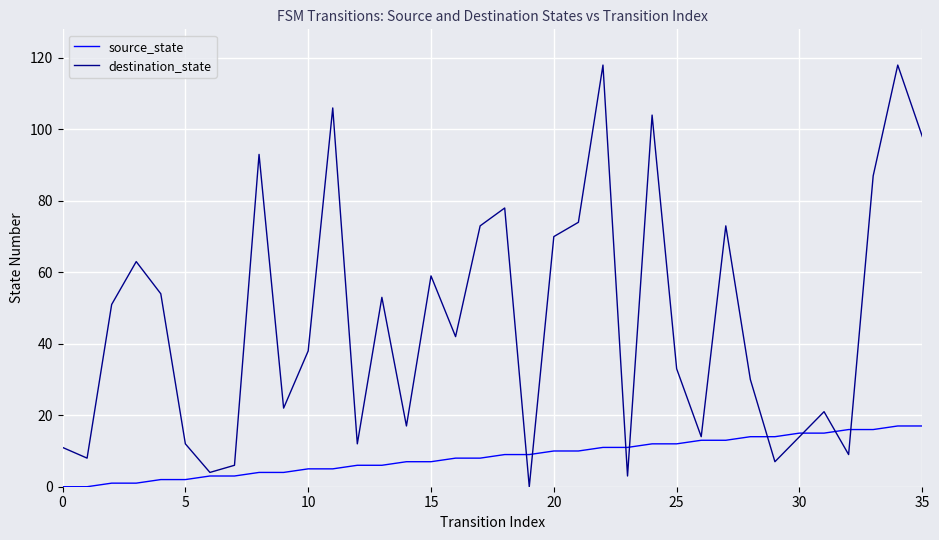

Which series has the largest range (max minus min)?

destination_state